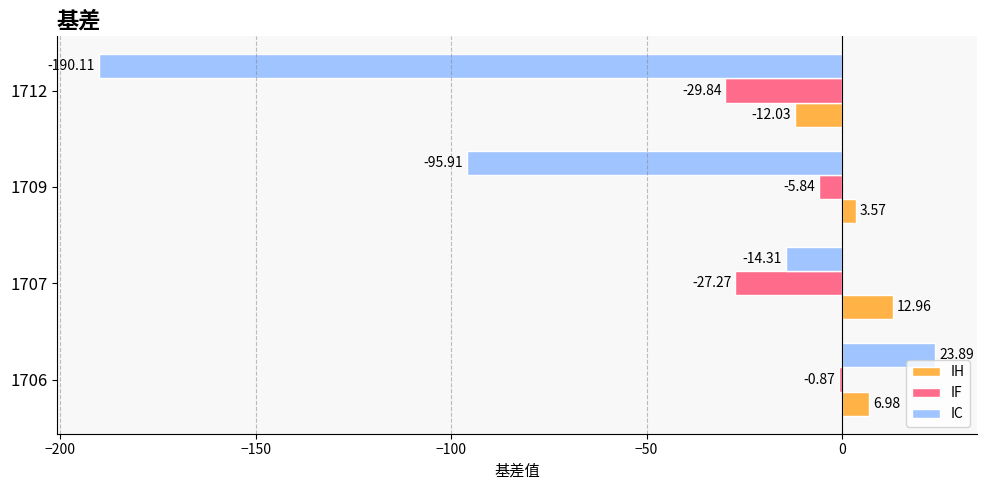

Which series has the largest range (max minus min)?

IC